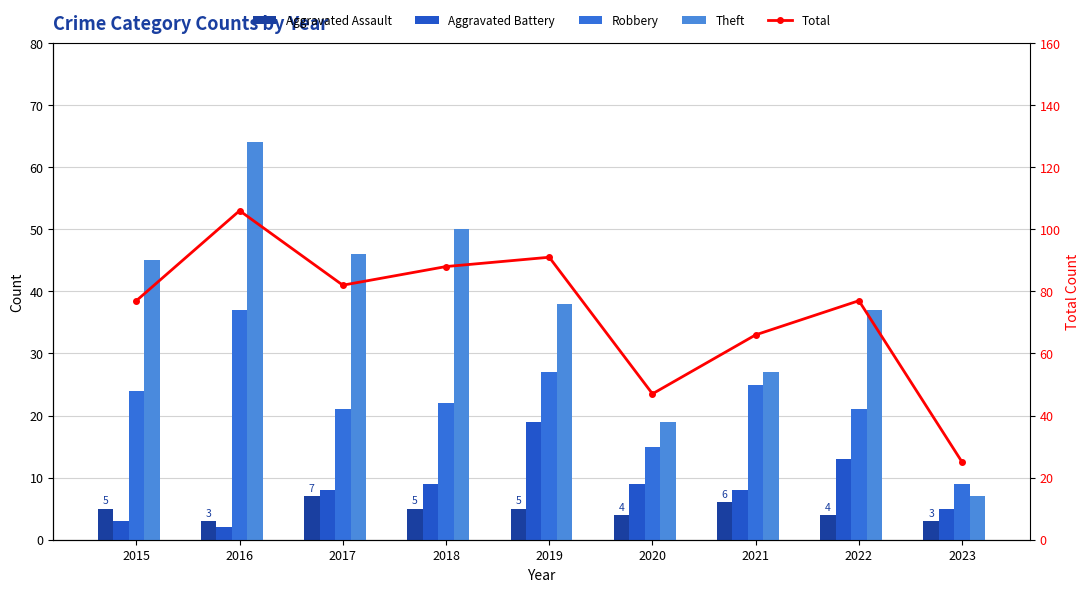

Between 2015 and 2018, which series saw the biggest shift?

Total